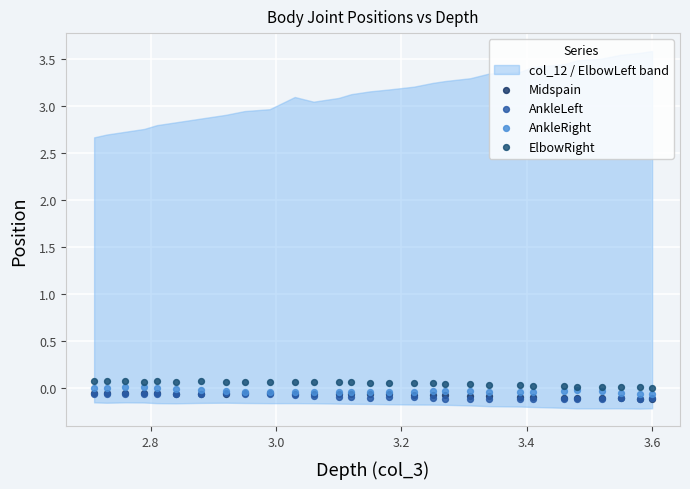

Which series contains the lowest Y value?

AnkleLeft